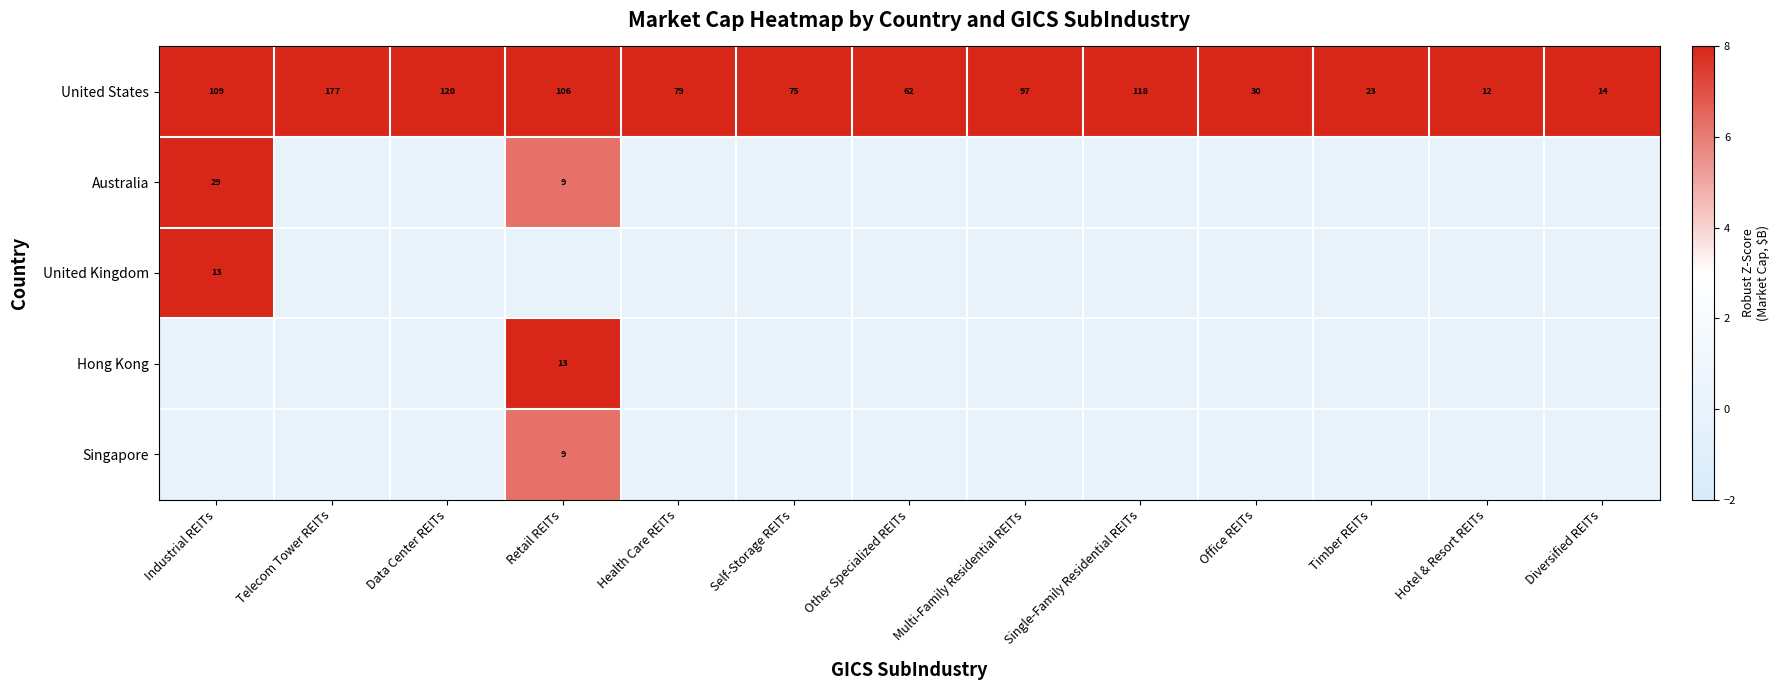

List the labels in order of United States value, smallest first.

Hotel & Resort REITs, Diversified REITs, Timber REITs, Office REITs, Other Specialized REITs, Self-Storage REITs, Health Care REITs, Multi-Family Residential REITs, Retail REITs, Industrial REITs, Single-Family Residential REITs, Data Center REITs, Telecom Tower REITs